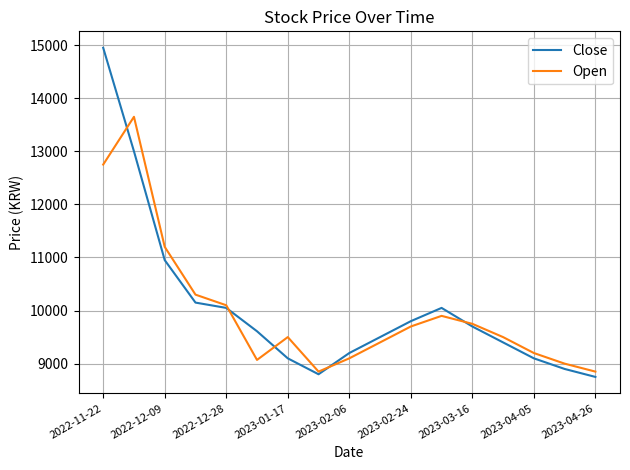

Which series has the largest range (max minus min)?

Close